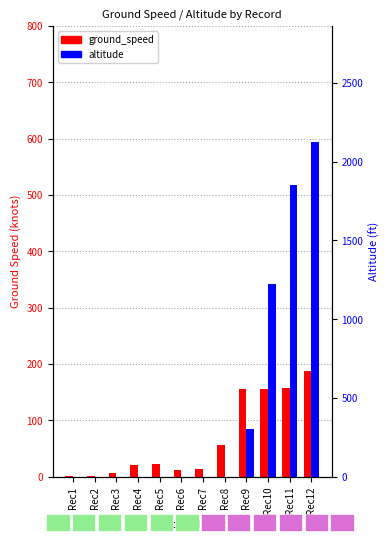

What are all the series names shown in the legend?

ground_speed, altitude